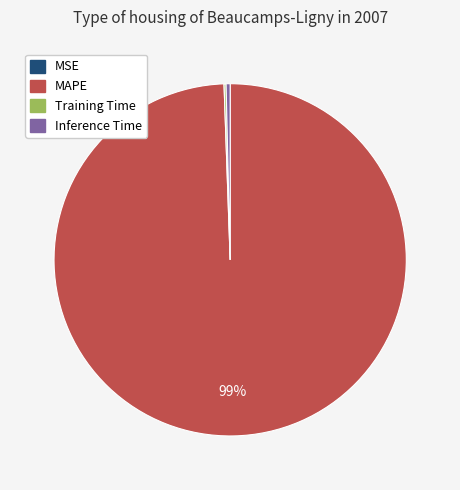

To the nearest percent, what is the average slice percentage?

25%